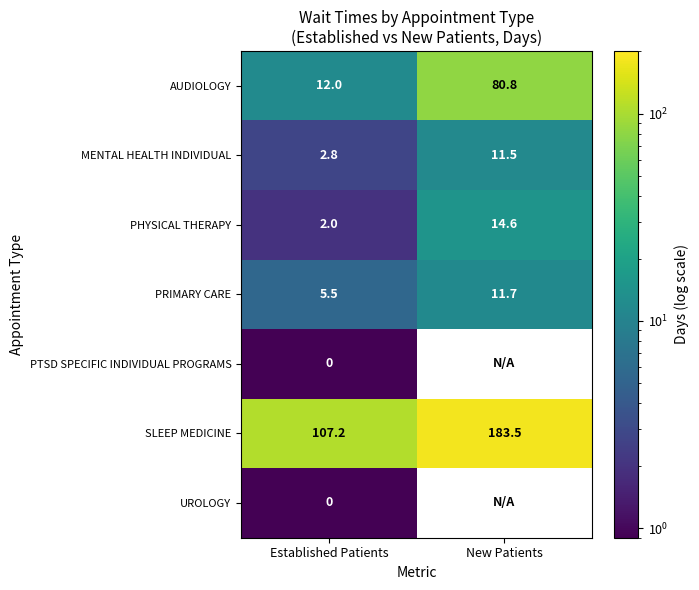

How many values in the PRIMARY CARE series are below 11?

1